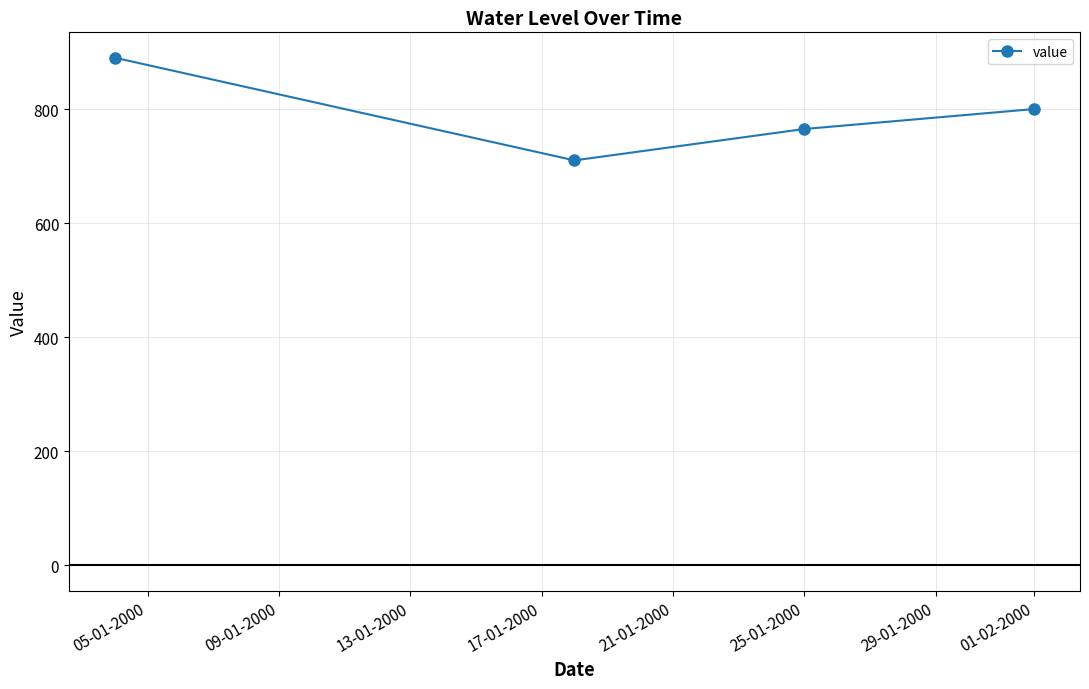

True or false: the data has more than 1 interior local peaks.

False